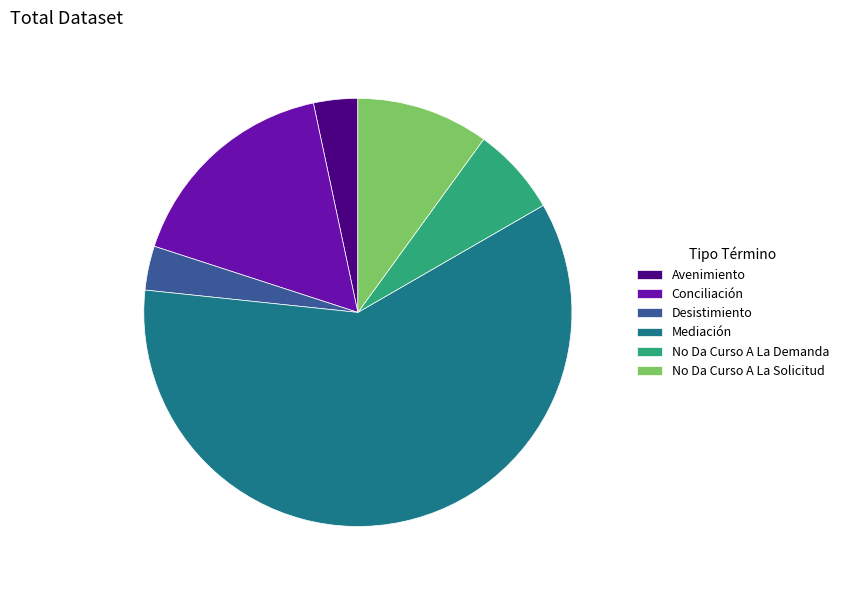

The Conciliación slice represents 28% of the pie. True or false?

False